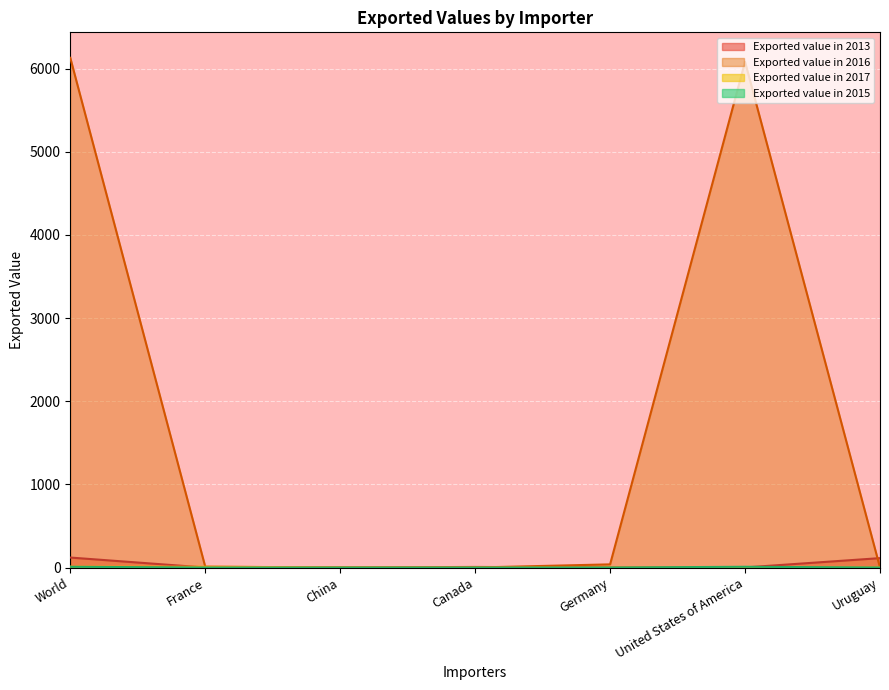

At which label does Exported value in 2016 reach its minimum?

China